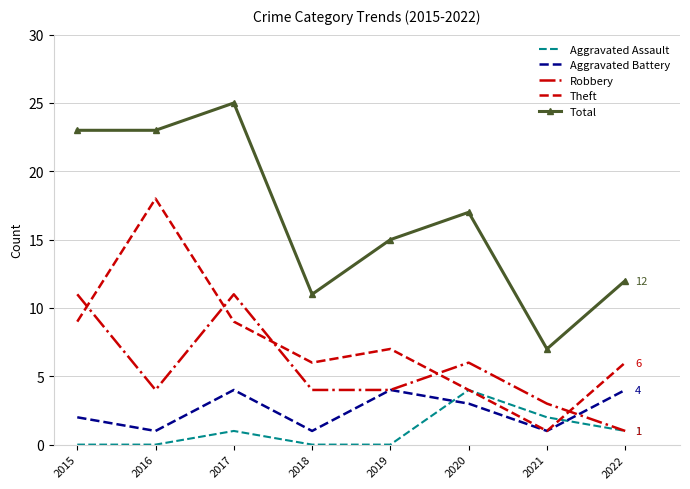

How many times do Aggravated Battery and Aggravated Assault cross each other?

2